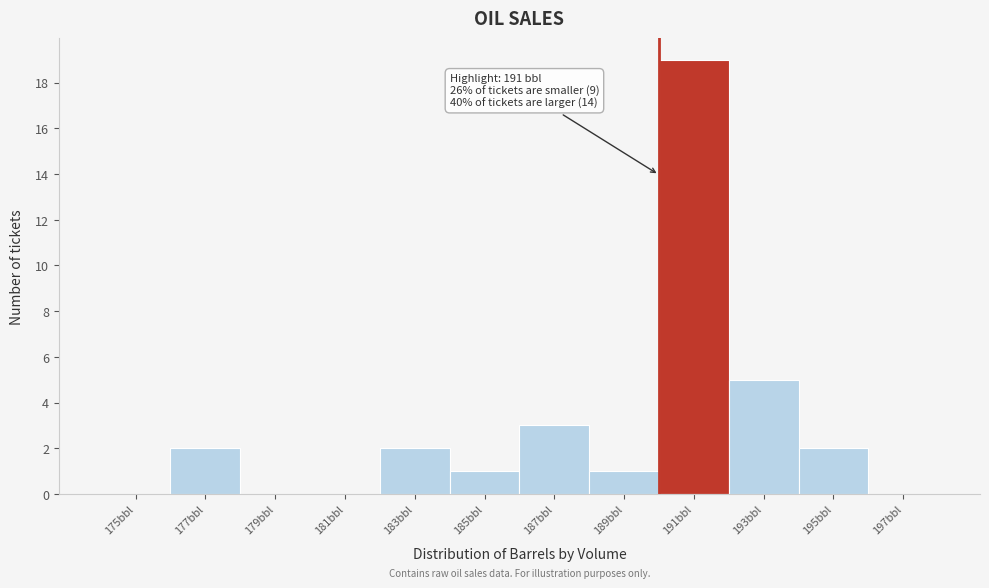

Reading left to right, extract all data points from this chart.

175bbl=0	177bbl=2	179bbl=0	181bbl=0	183bbl=2	185bbl=1	187bbl=3	189bbl=1	191bbl=19	193bbl=5	195bbl=2	197bbl=0